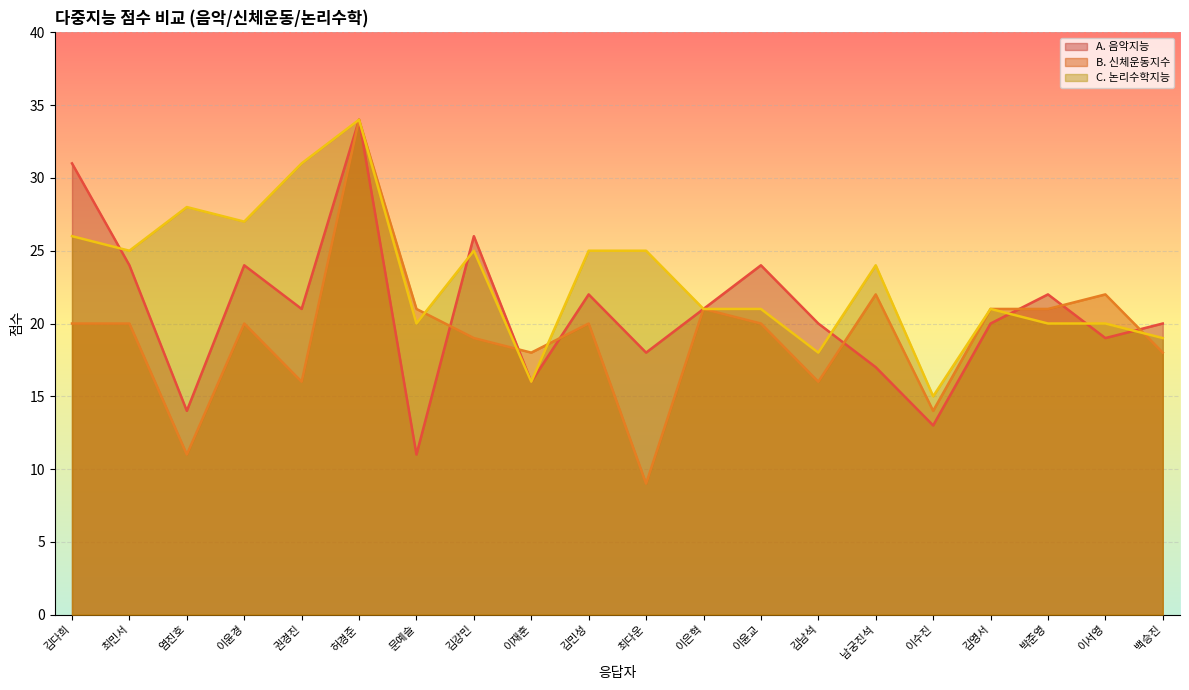

At which label does A. 음악지능 reach its minimum?

문예슬